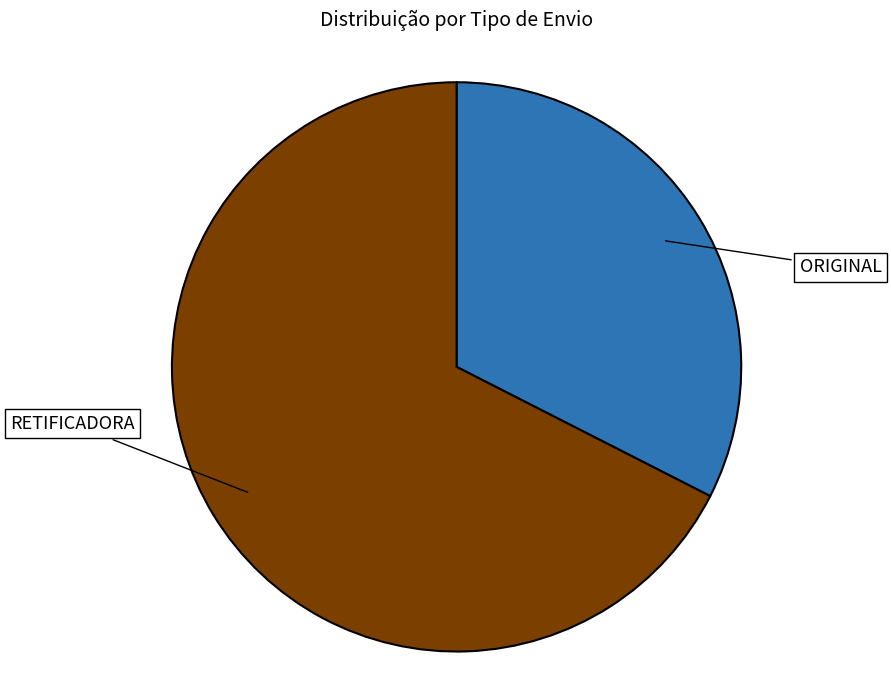

Is there a majority slice in this chart?

Yes